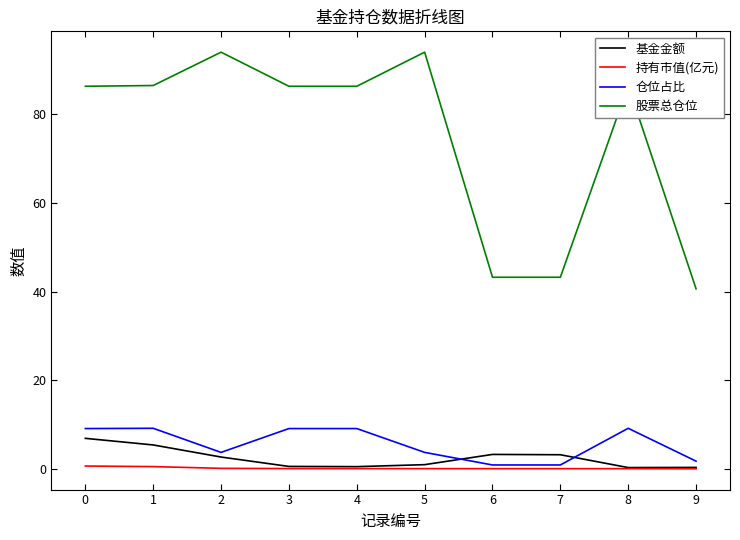

What is the sum of all 持有市值(亿元) values?

1.4